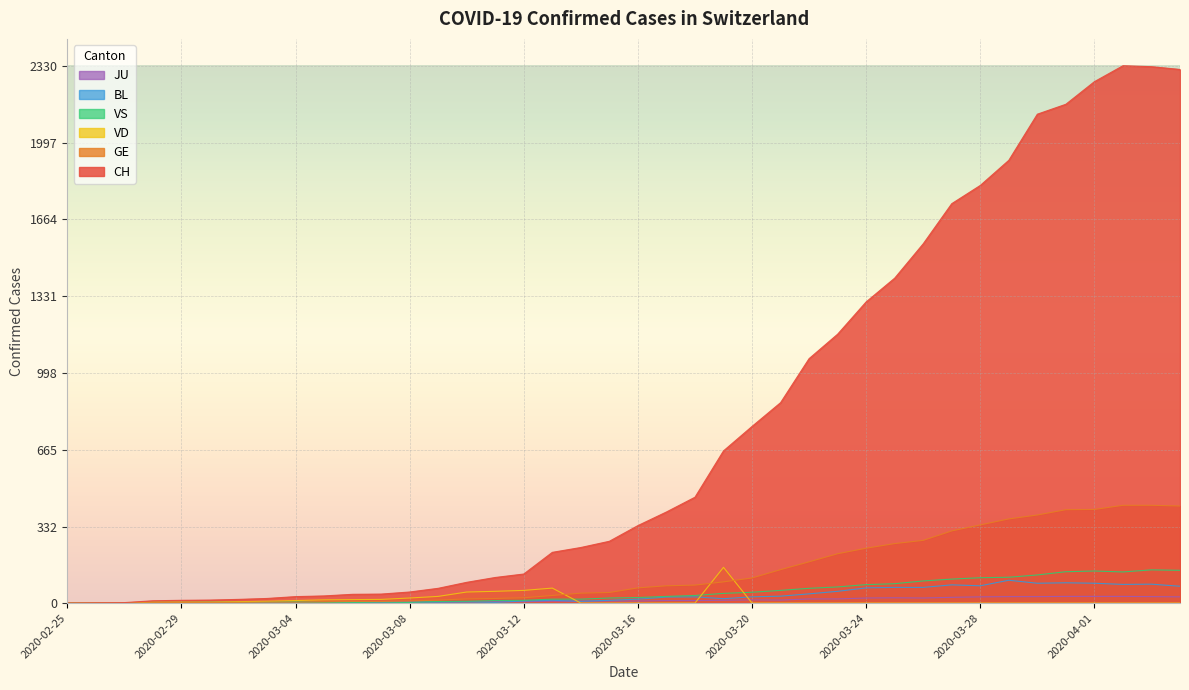

Is it true that BL equals -67 at 2020-02-26?

False